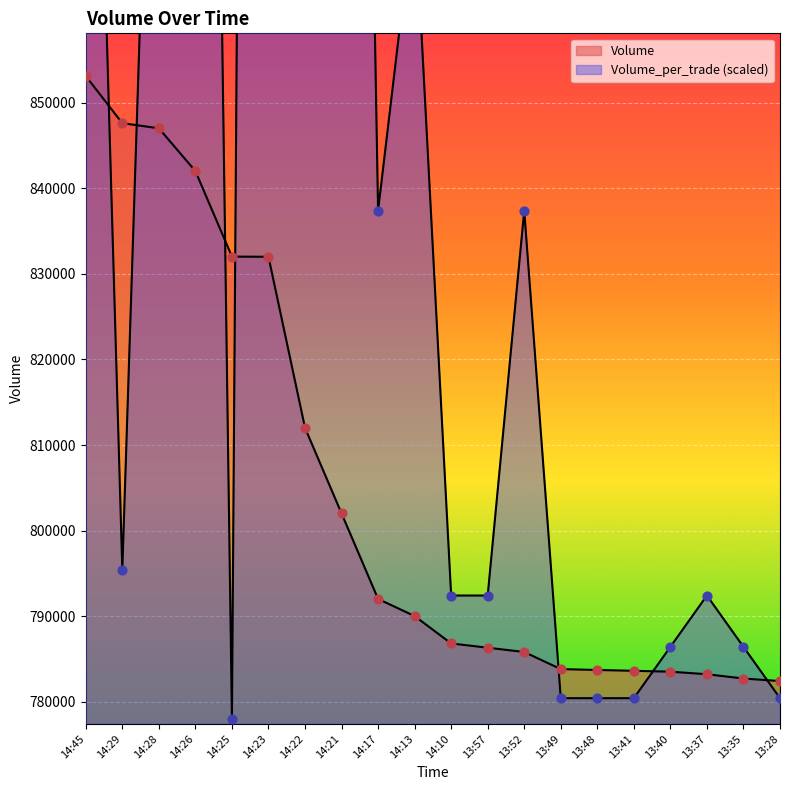

At which category is the sum across all series the highest?

14:23